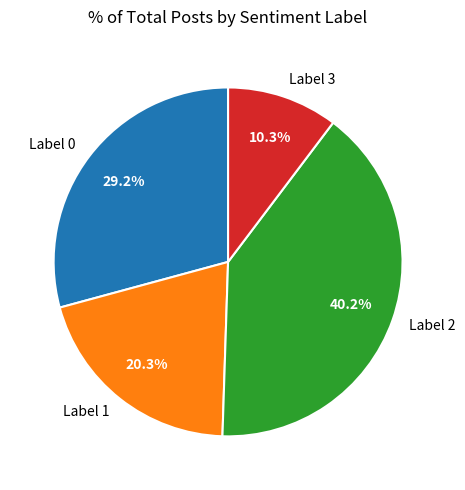

Count the number of slices in the pie.

4